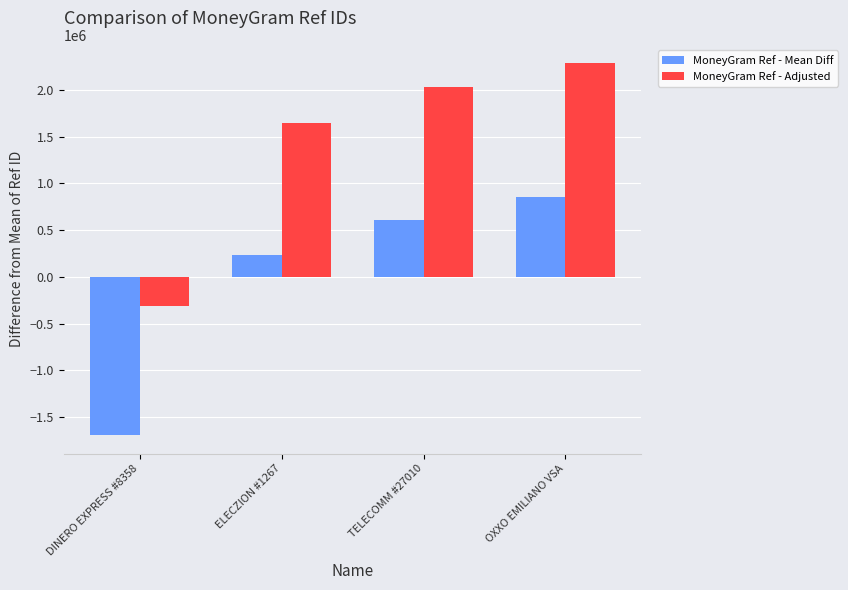

What is the difference between the MoneyGram Ref - Mean Diff values at OXXO EMILIANO VSA and TELECOMM #27010?

250914.0